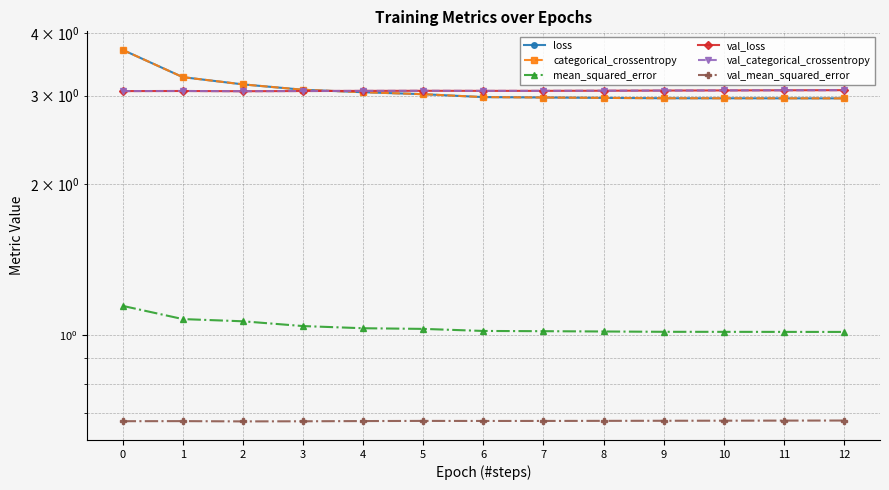

What is the value of the categorical_crossentropy point at the 2nd from the left?

3.3